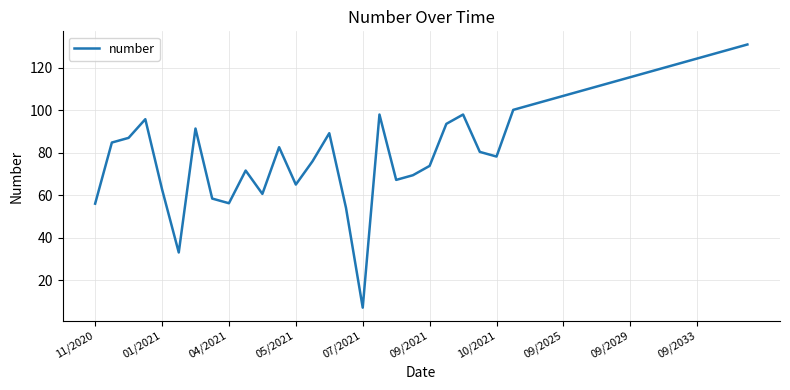

What is the average value?

88.1